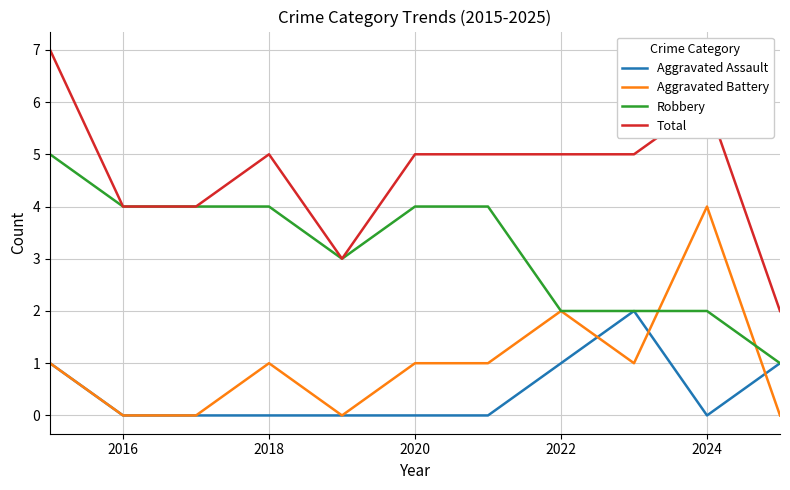

Reading left to right, extract all data points from this chart.

Aggravated Assault: 1	0	0	0	0	0	0	1	2	0	1
Aggravated Battery: 1	0	0	1	0	1	1	2	1	4	0
Robbery: 5	4	4	4	3	4	4	2	2	2	1
Total: 7	4	4	5	3	5	5	5	5	6	2